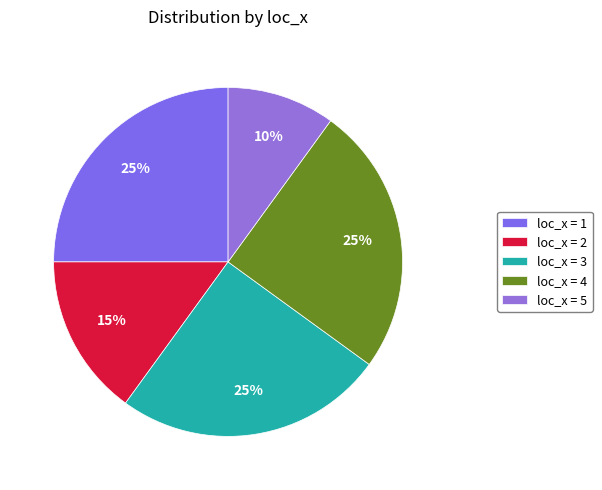

How many segments does this pie chart have?

5